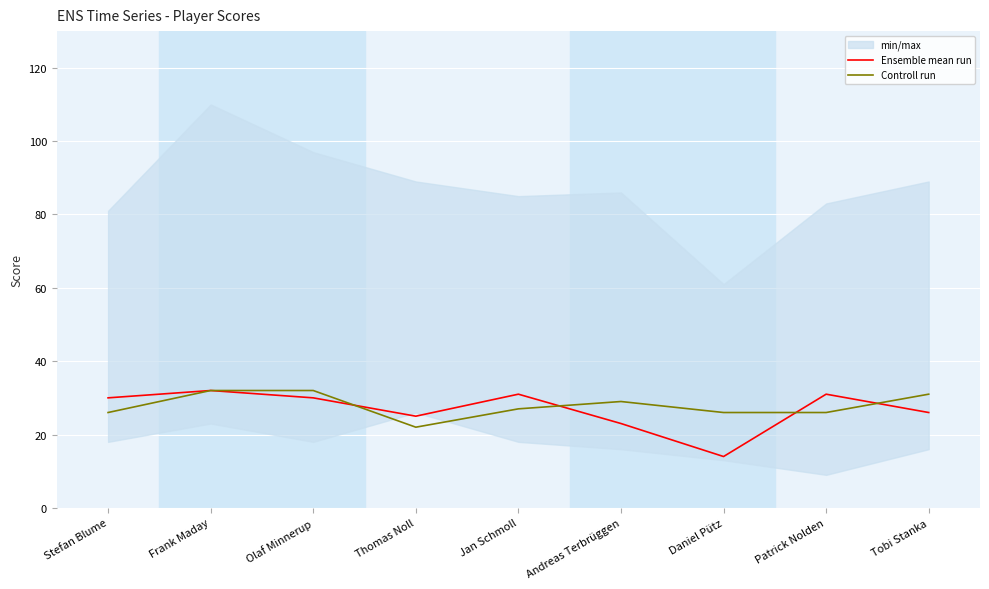

At which label is Ensemble mean run closest to 23?

Andreas Terbrüggen